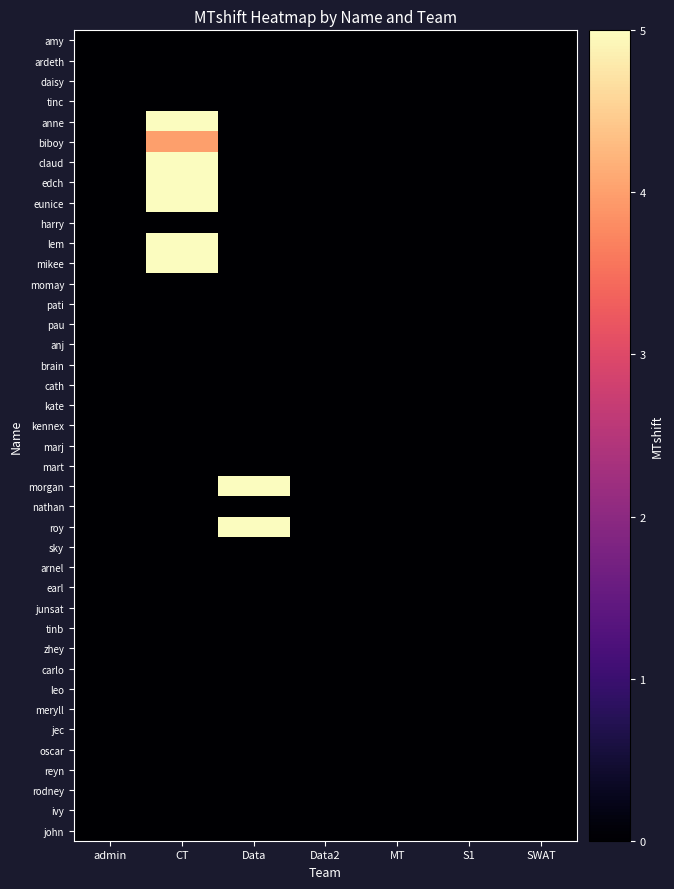

What is the total value across all series at CT?

34